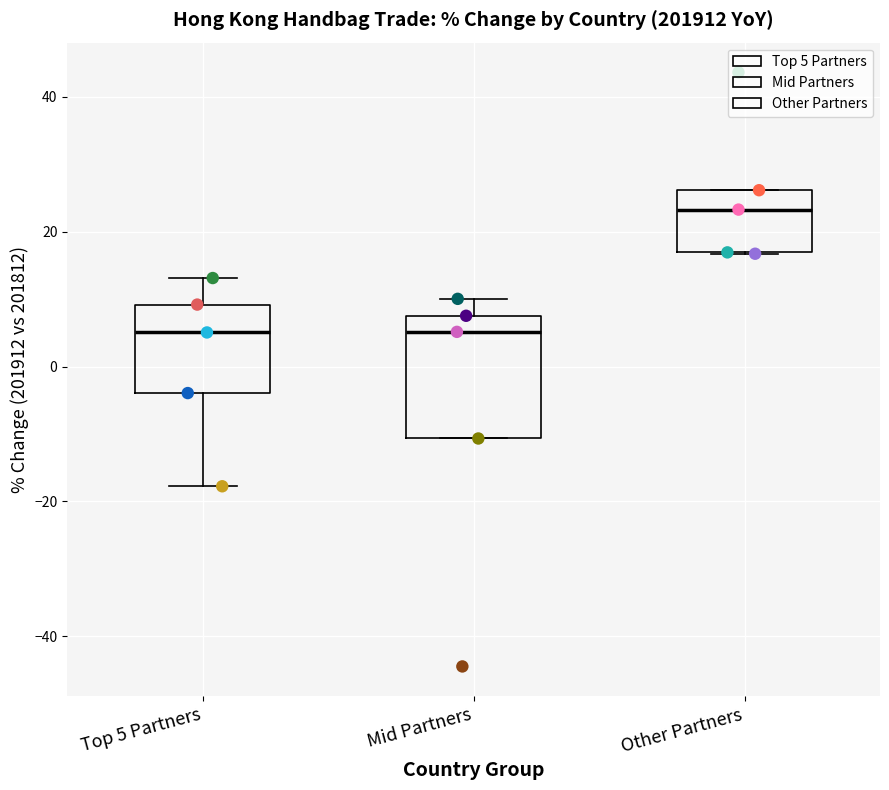

Comparing the boxes themselves (not the whiskers), which one is the tallest?

Mid Partners